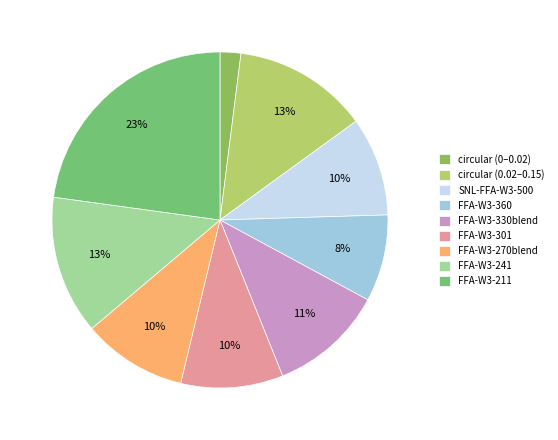

What is the smallest slice in the pie chart?

circular (0–0.02)